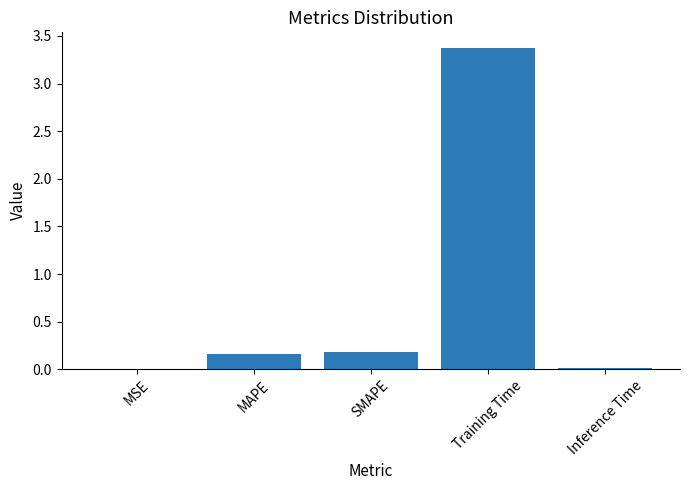

Is it true that the value at Training Time is 0.9?

False